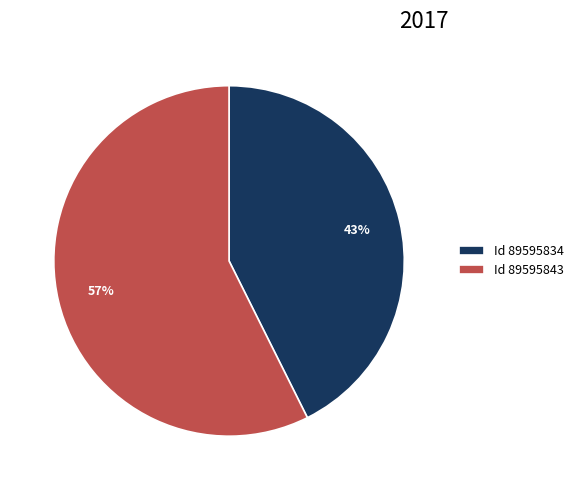

Which slice is the largest?

Id 89595843